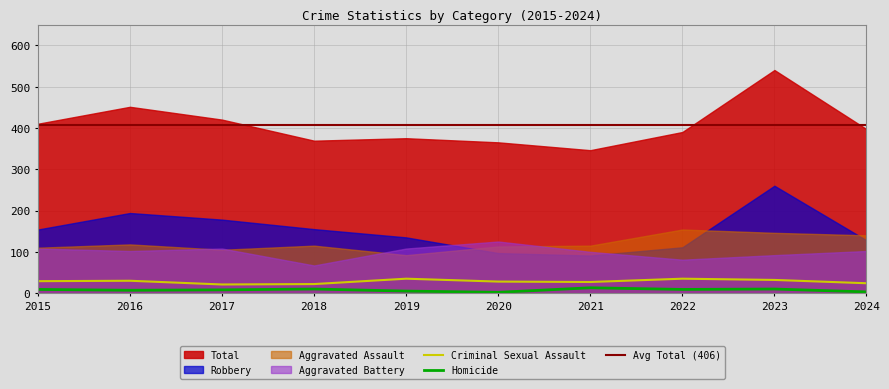

How many distinct data groups are displayed?

6